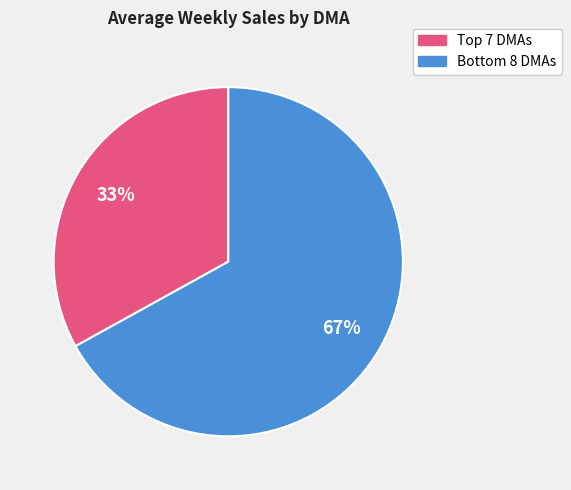

Does any single category account for the majority?

Yes